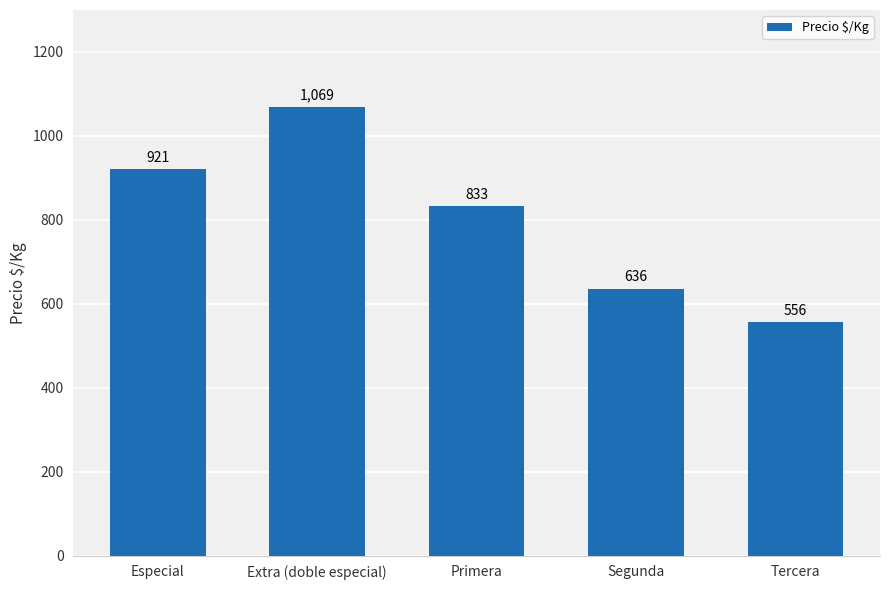

Reading left to right, extract all data points from this chart.

Especial=921	Extra (doble especial)=1069	Primera=833	Segunda=636	Tercera=556